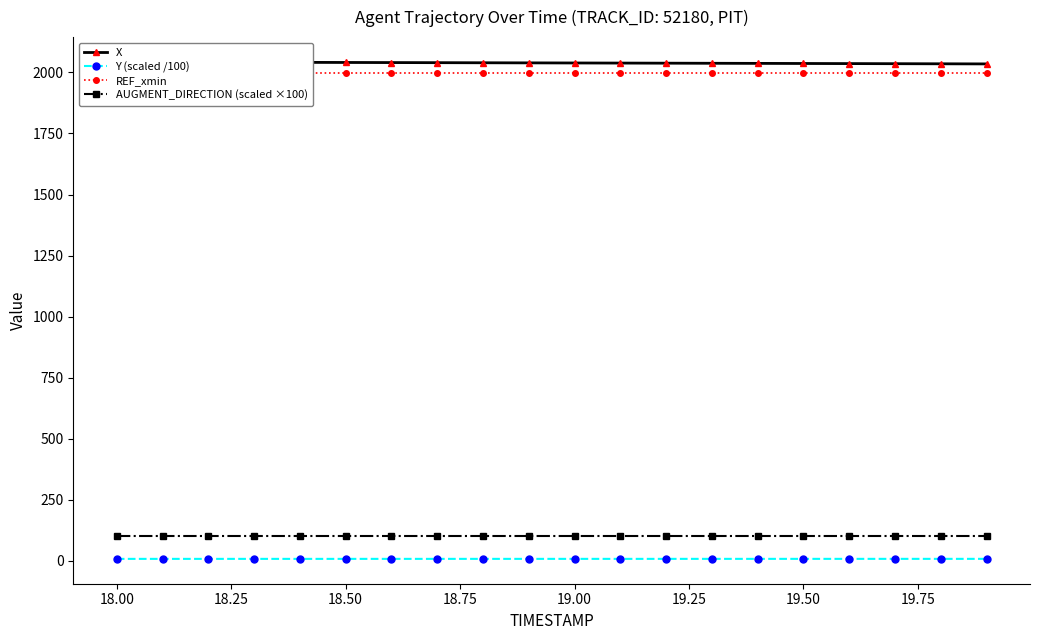

True or false: Y (scaled /100) and AUGMENT_DIRECTION (scaled ×100) cross at least once.

False